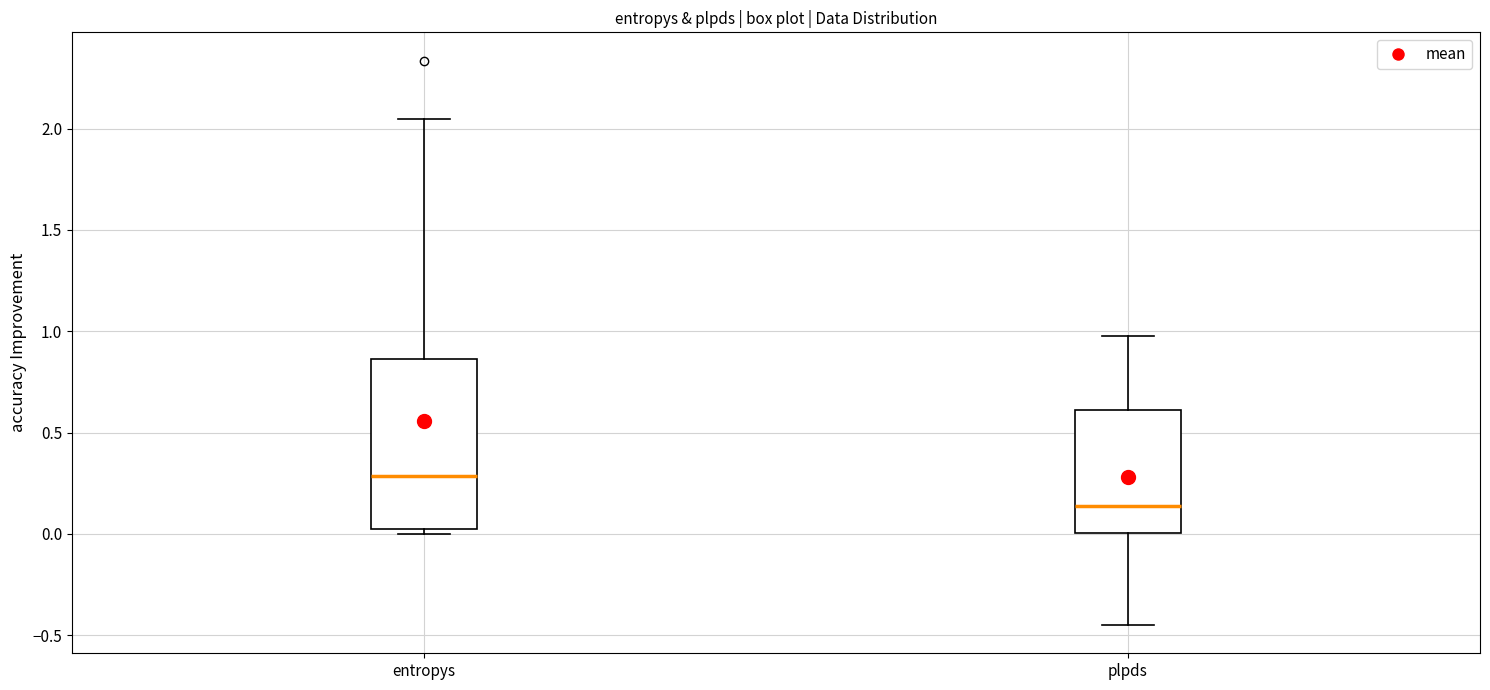

Where does the lower whisker of the box for plpds end on the y-axis? The values are not printed on the chart, so give them approximately, as read against the axis.

-0.45